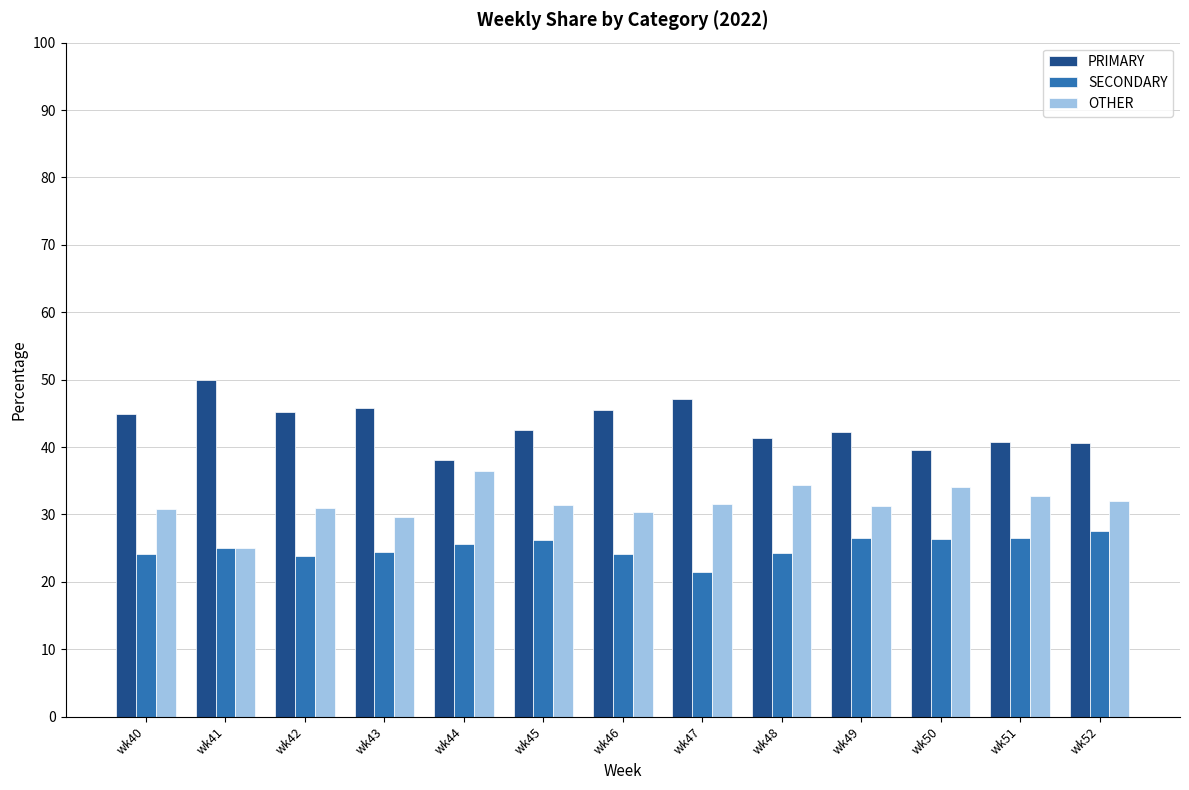

Read the PRIMARY value at wk44.

38.0